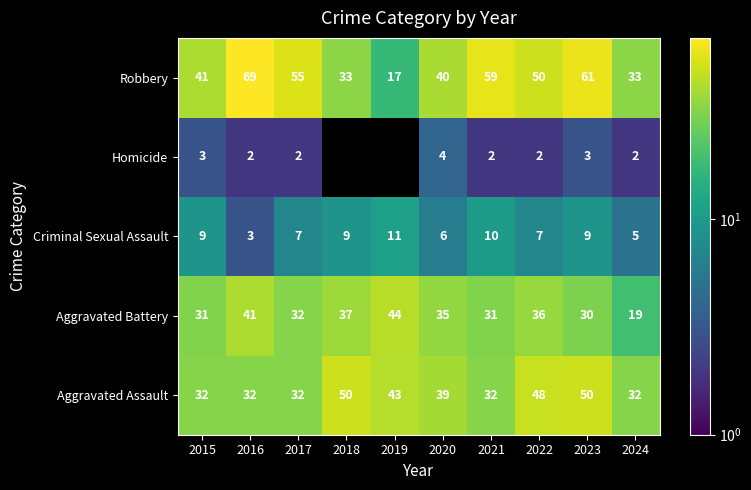

At how many categories does at least one series exceed 1?

10